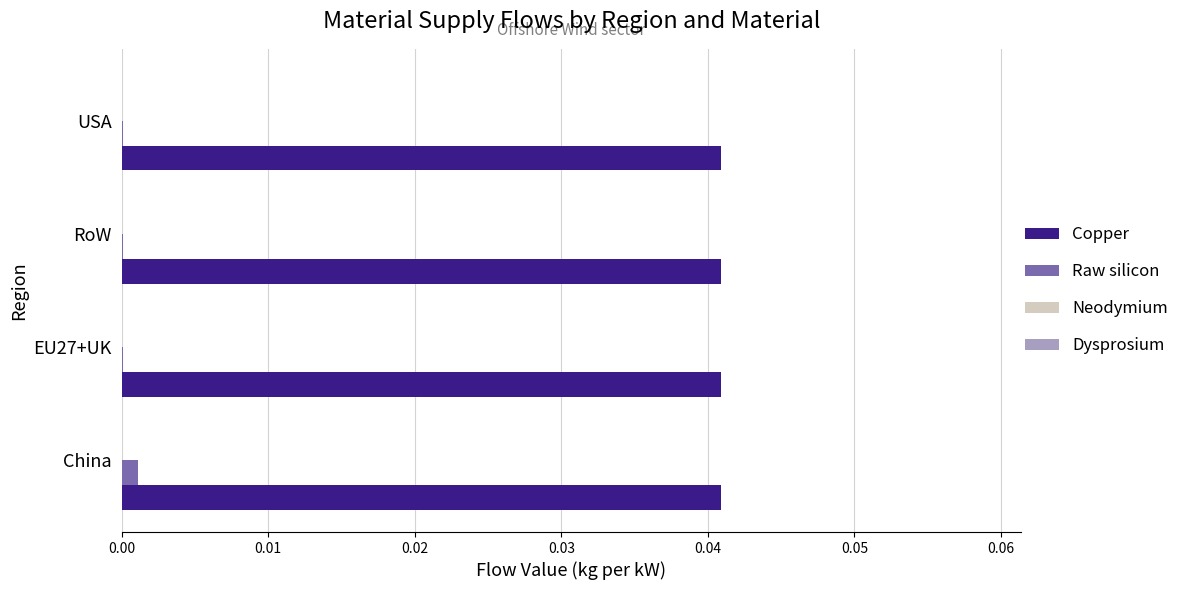

The Copper series shows 0.0 at USA. True or false?

True